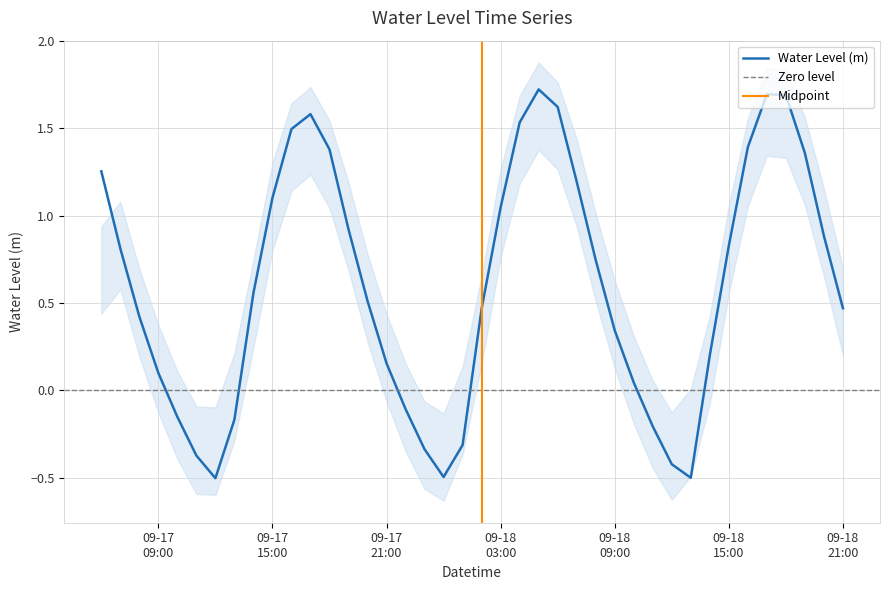

Is it true that the value at 2024-09-18 00:00:00 is -0.7?

False